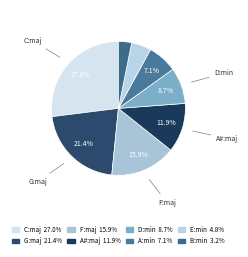

How many slices are in this pie chart?

8